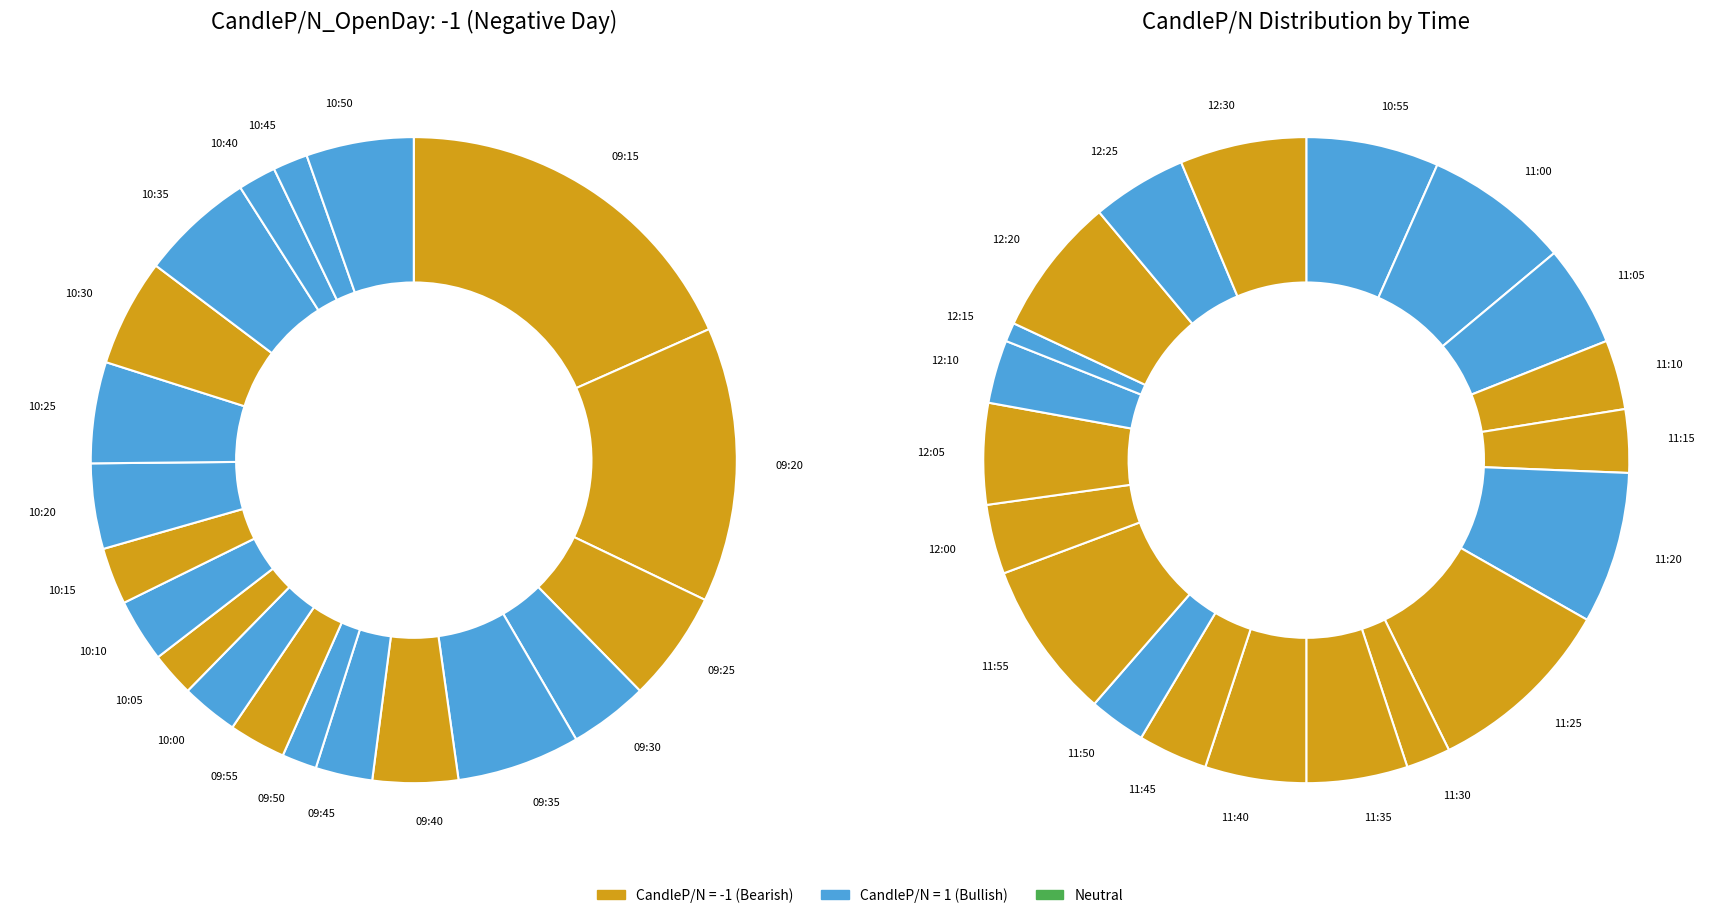

Is the sum of 09:30 and 10:15 greater than half?

No